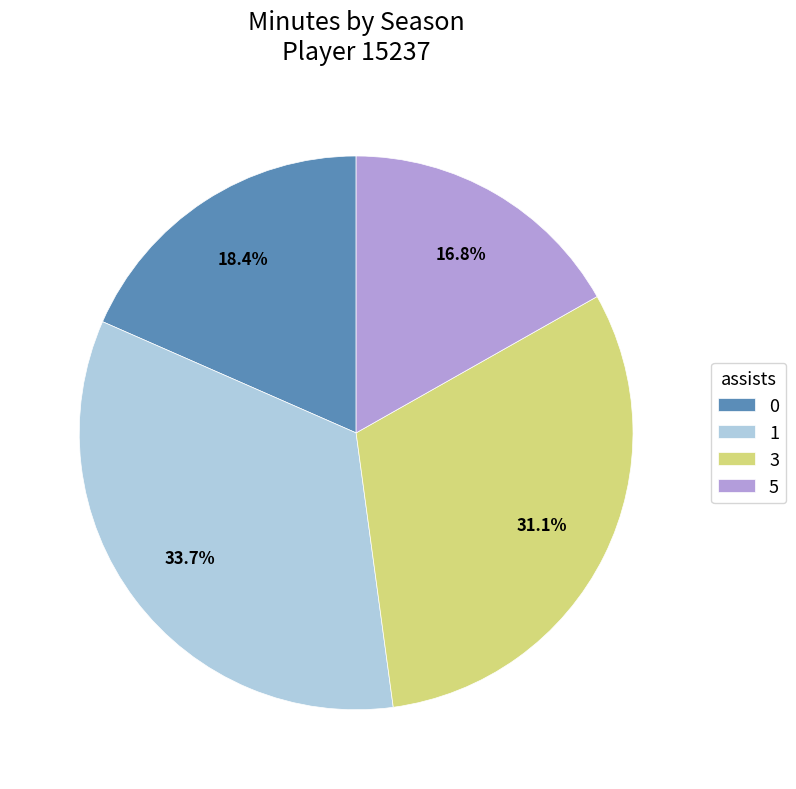

Between 1 and 0, which is larger?

1